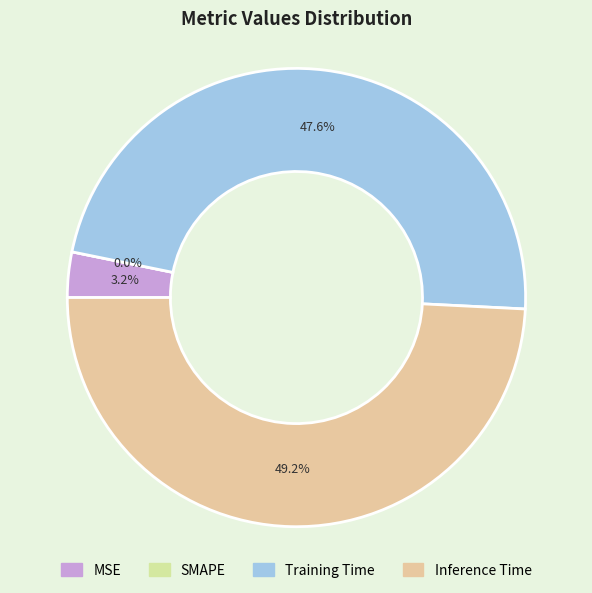

What percentage is the Inference Time slice, to the nearest percent?

49%